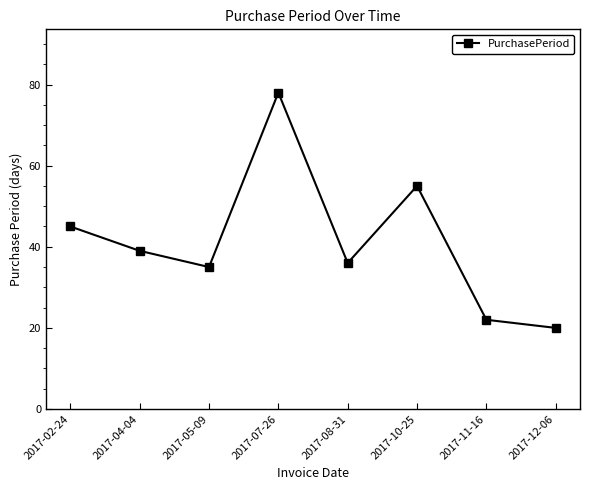

Is this an area chart (filled region under the line)?

No